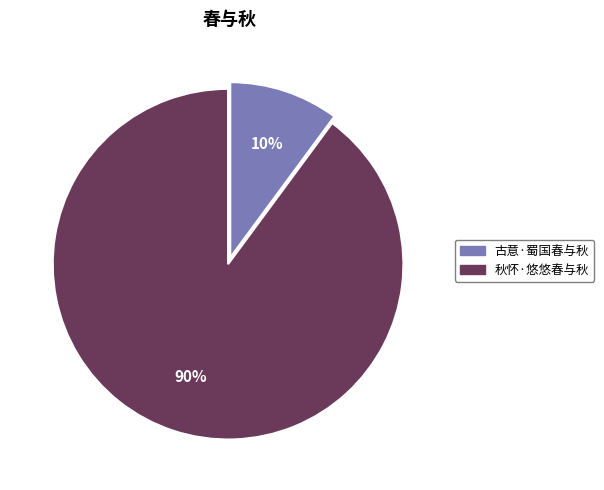

What is the smallest slice in the pie chart?

古意·蜀国春与秋